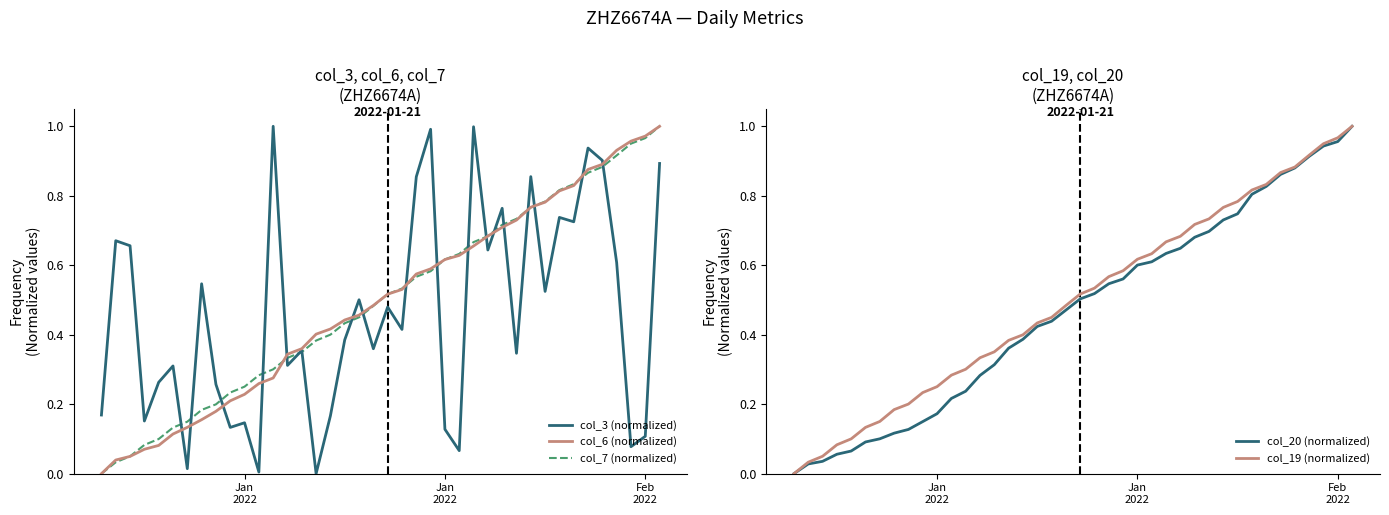

How many series are shown in this chart?

5